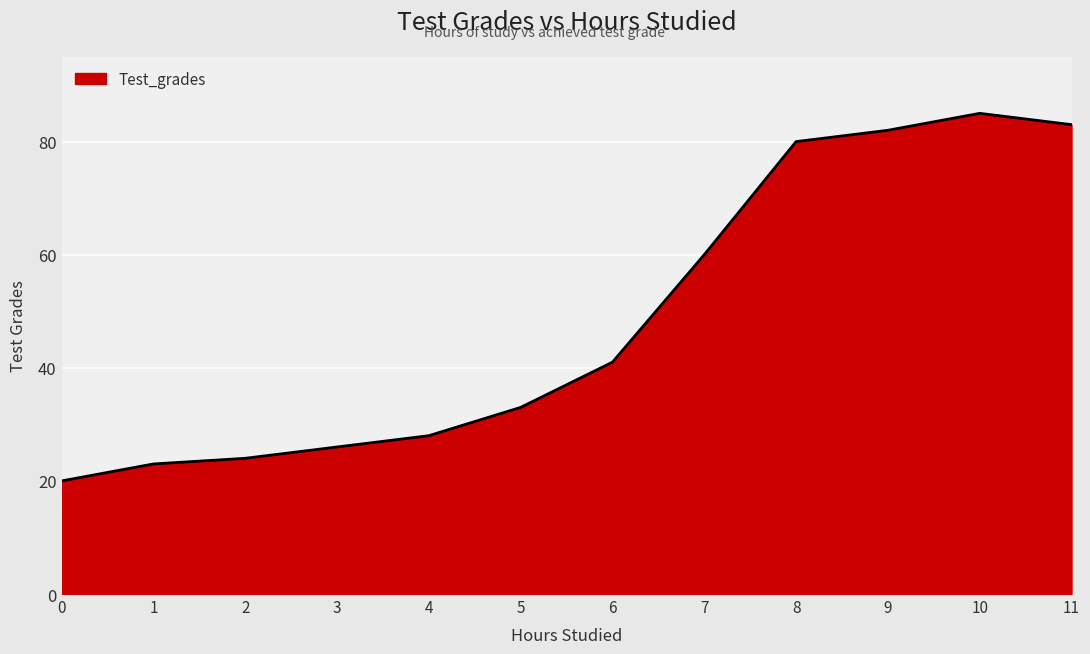

What is the average value?

49